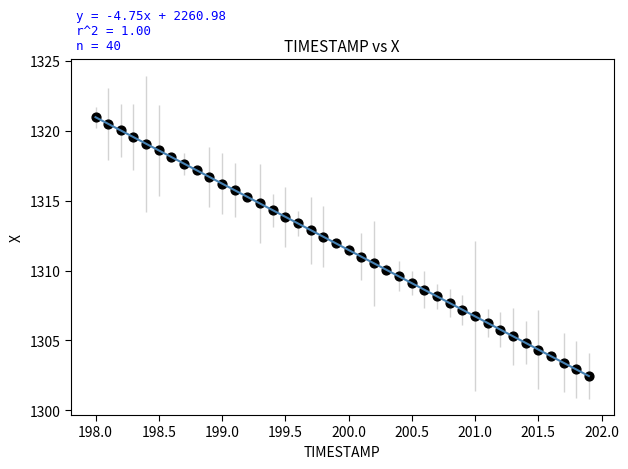

What is the range of Y values (max minus min)?

18.5